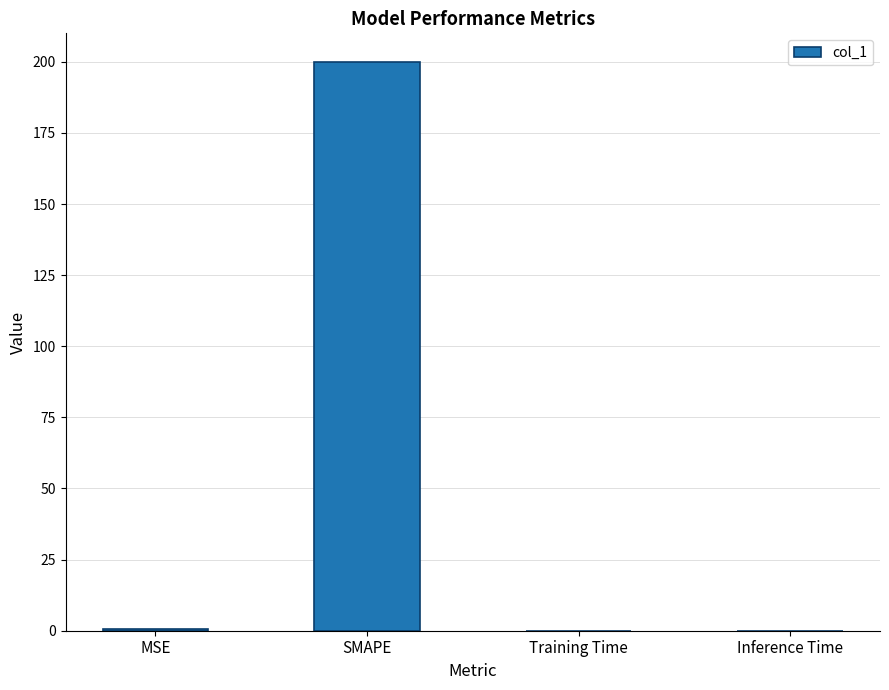

Which has a higher value, SMAPE or MSE?

SMAPE